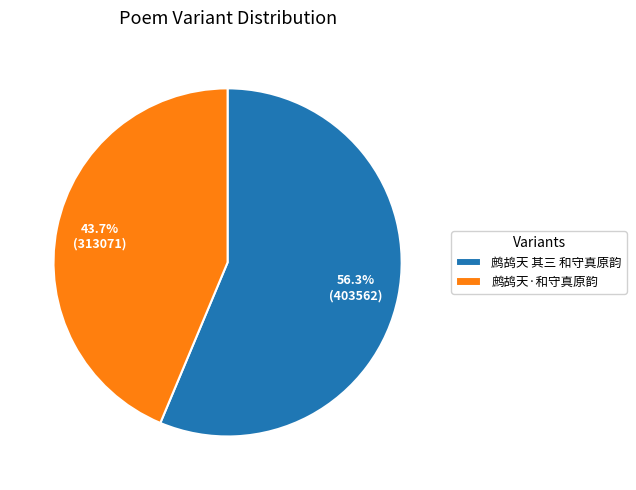

Rank the categories by value from highest to lowest.

鹧鸪天 其三 和守真原韵, 鹧鸪天·和守真原韵